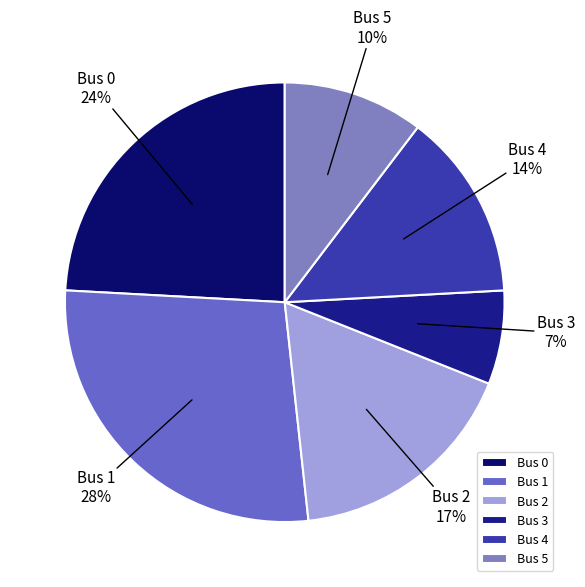

What is the ratio of the value at Bus 2 to the value at Bus 0?

0.7